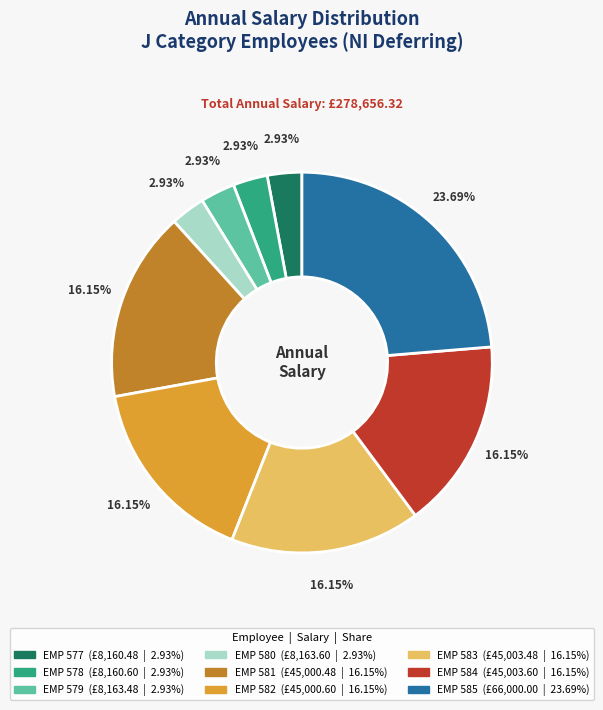

Combined, do EMP 579 and EMP 585 account for over 50%?

No